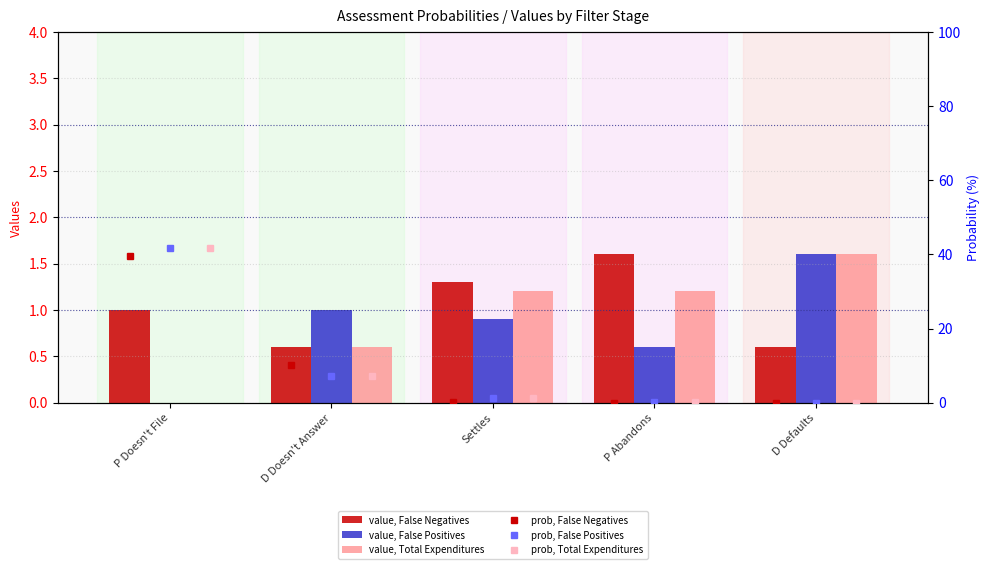

What is the label of the 5th bar from the right?

P Doesn't File